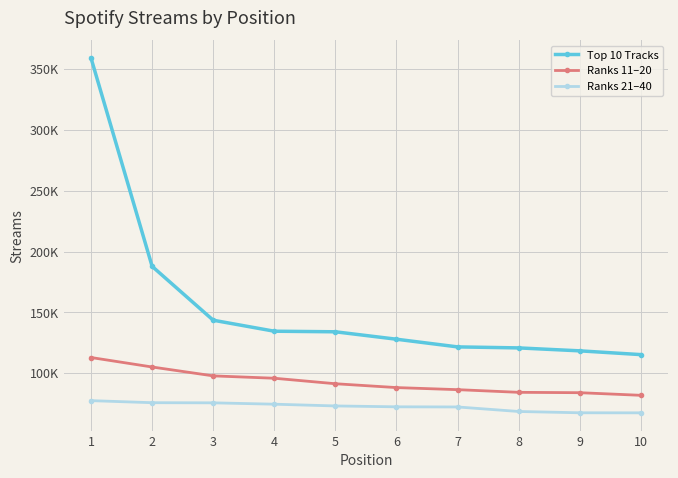

What is the sum of the Ranks 11–20 values at 8 and 2?

189301